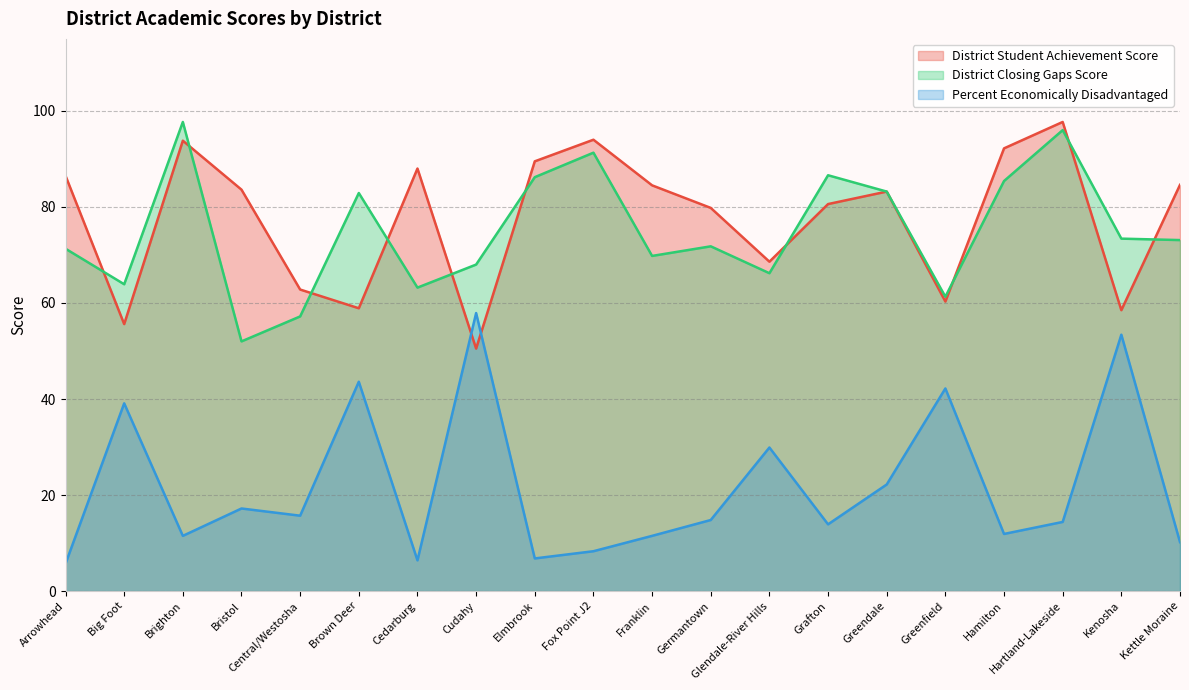

Does the chart display data point markers on the line(s)?

No